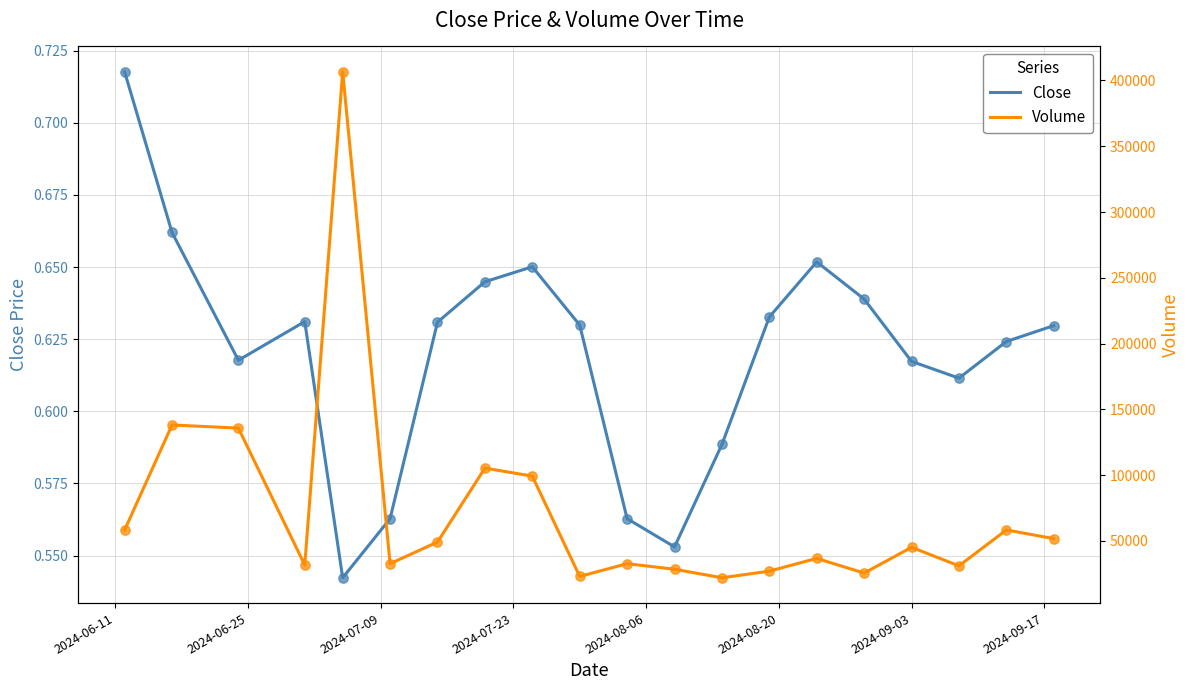

At how many categories does at least one series exceed 233762?

1